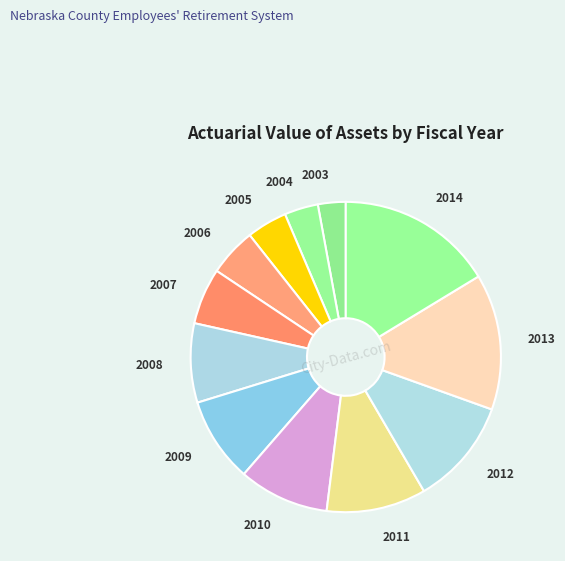

Does any single category account for the majority?

No